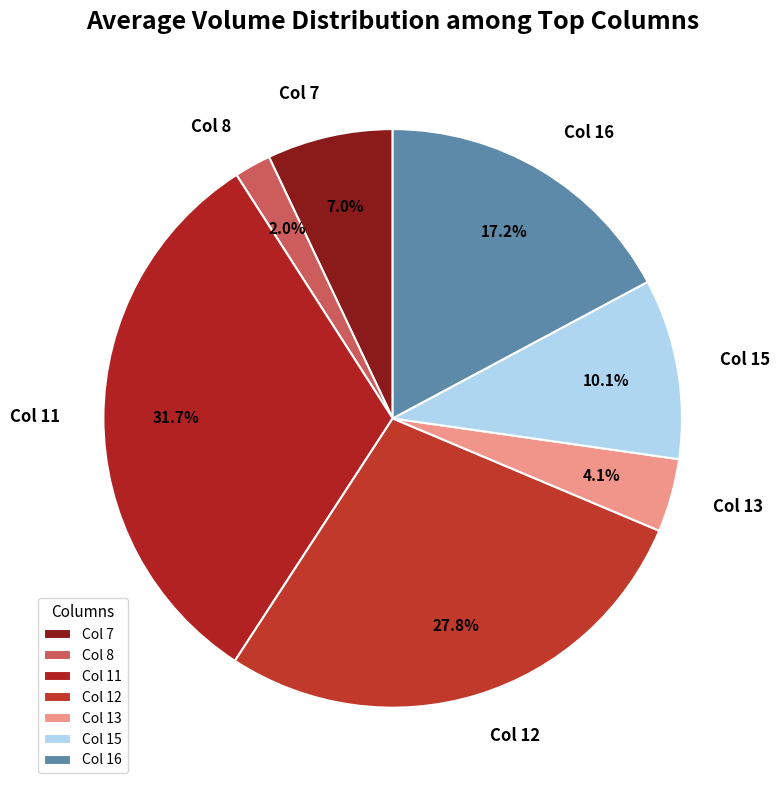

Does any single category account for the majority?

No